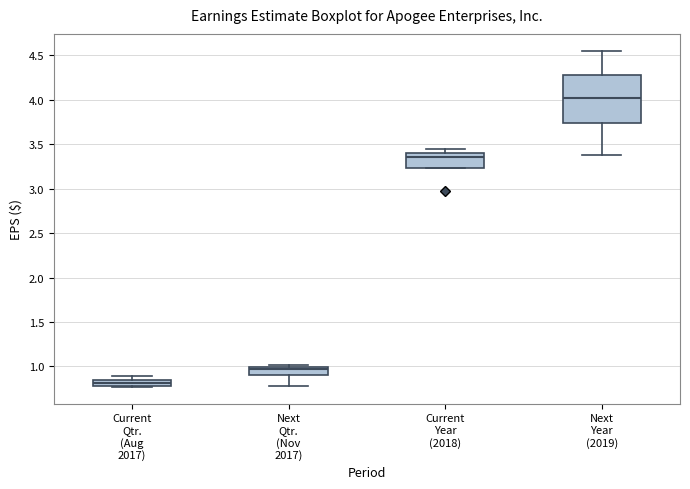

Which box's median line is the lowest?

Current Qtr. (Aug 2017)